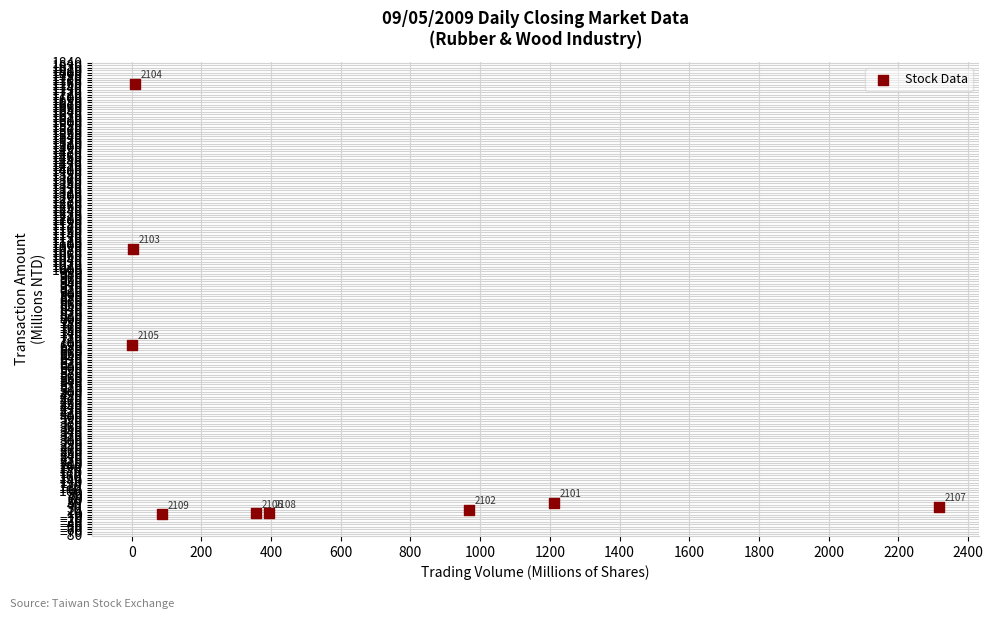

What Y value in the scatter plot is closest to 877?

692.6